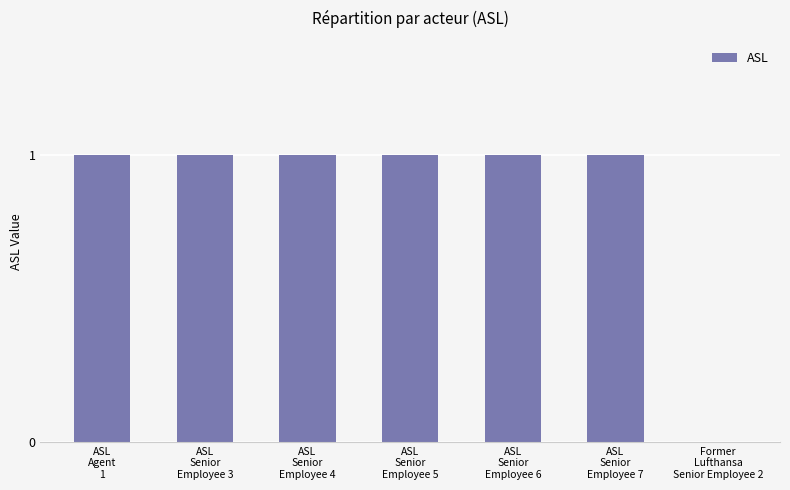

Reading left to right, list all the values displayed in this chart.

ASL
Agent
1=1	ASL
Senior
Employee 3=1	ASL
Senior
Employee 4=1	ASL
Senior
Employee 5=1	ASL
Senior
Employee 6=1	ASL
Senior
Employee 7=1	Former
Lufthansa
Senior Employee 2=0